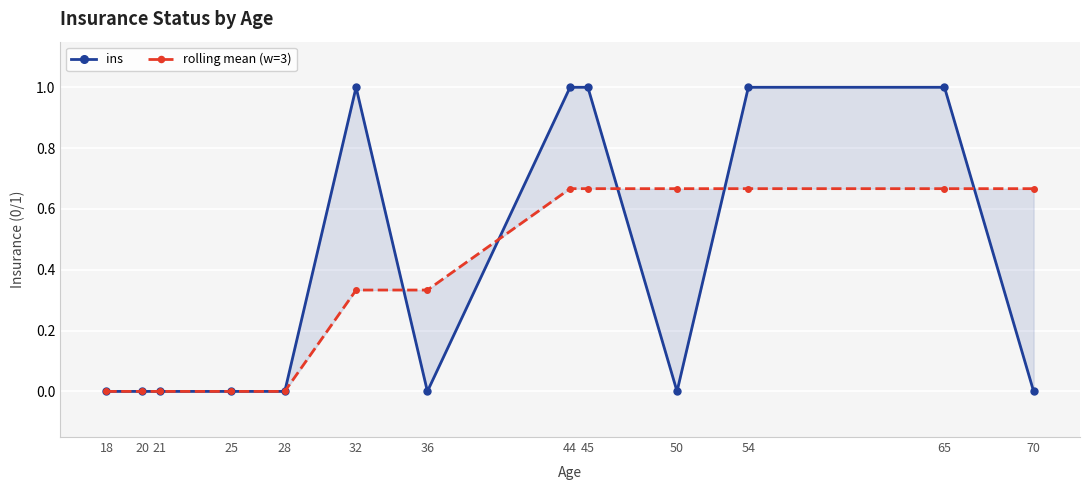

Is the value of rolling mean (w=3) at 54 greater than the value of ins at 32?

No